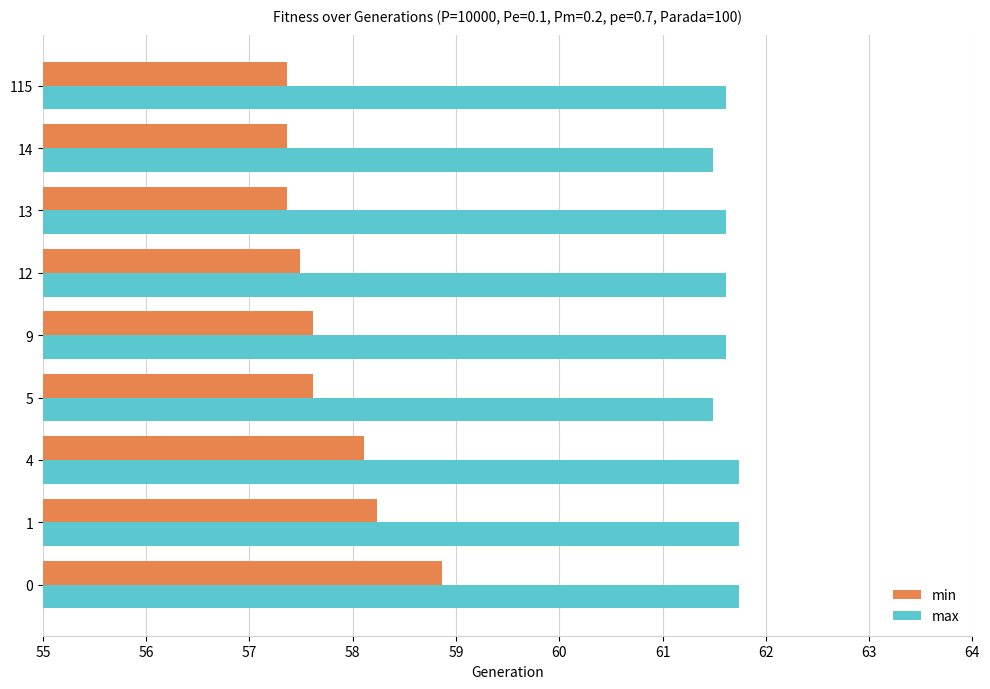

Count the number of categories in the chart.

9